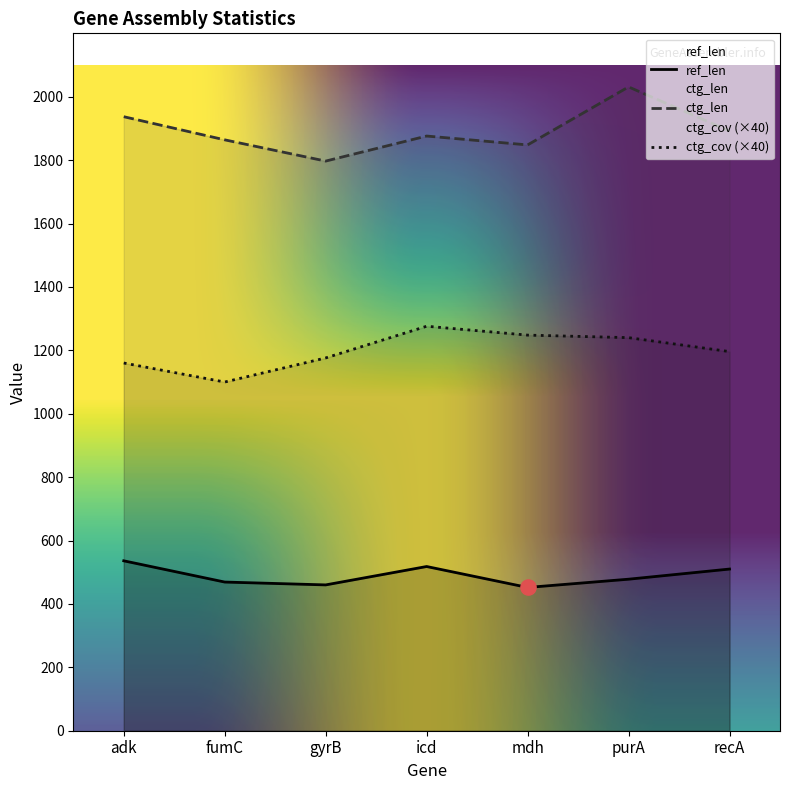

Which series has the largest total across all categories?

ctg_len